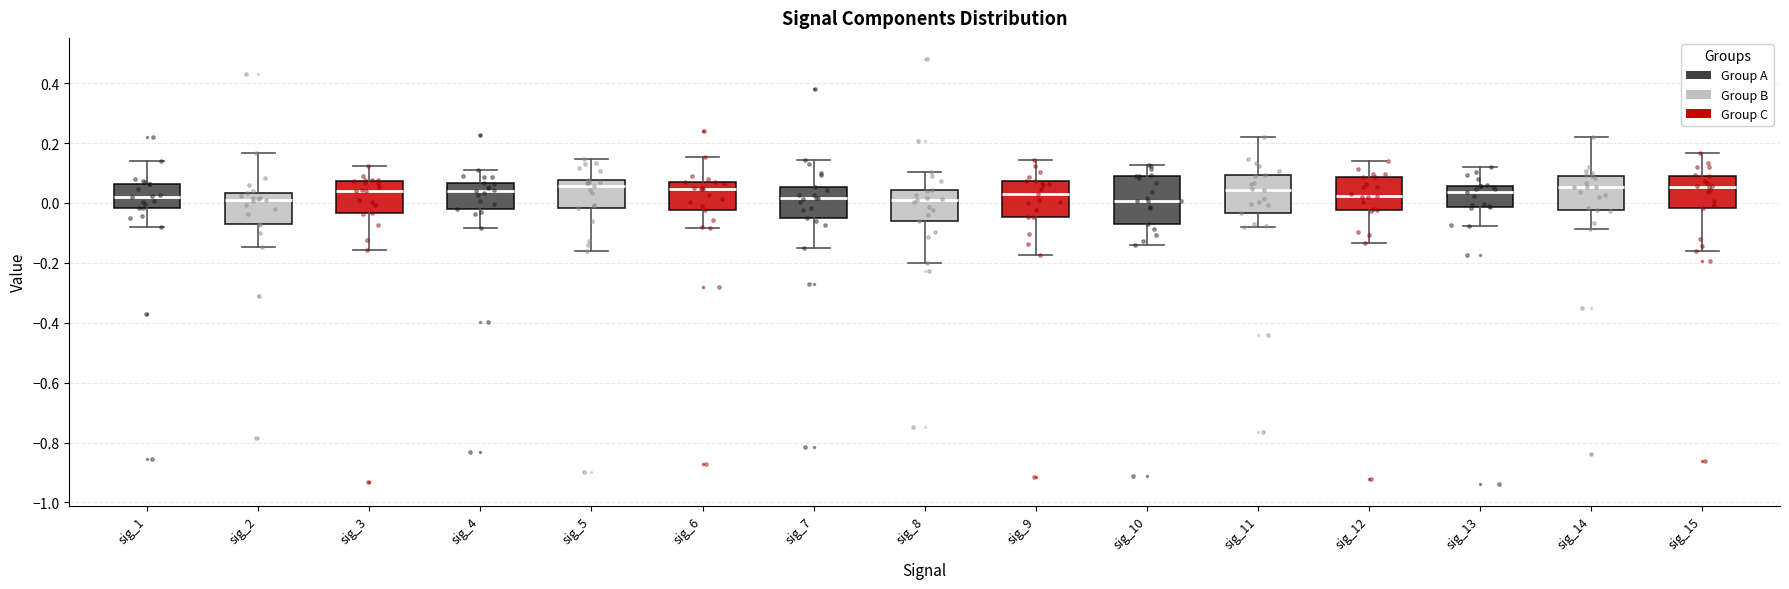

Where does the median line of the box for sig_15 sit on the y-axis? The values are not printed on the chart, so give them approximately, as read against the axis.

0.06